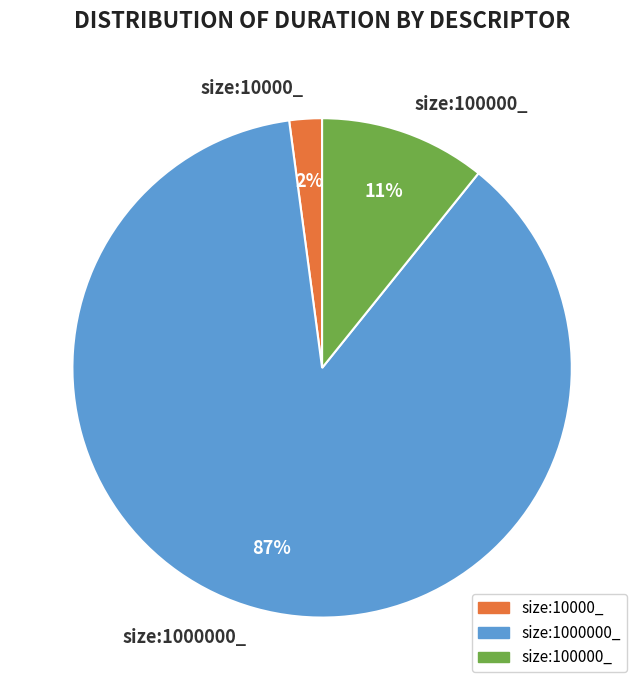

Which slice is the largest?

size:1000000_